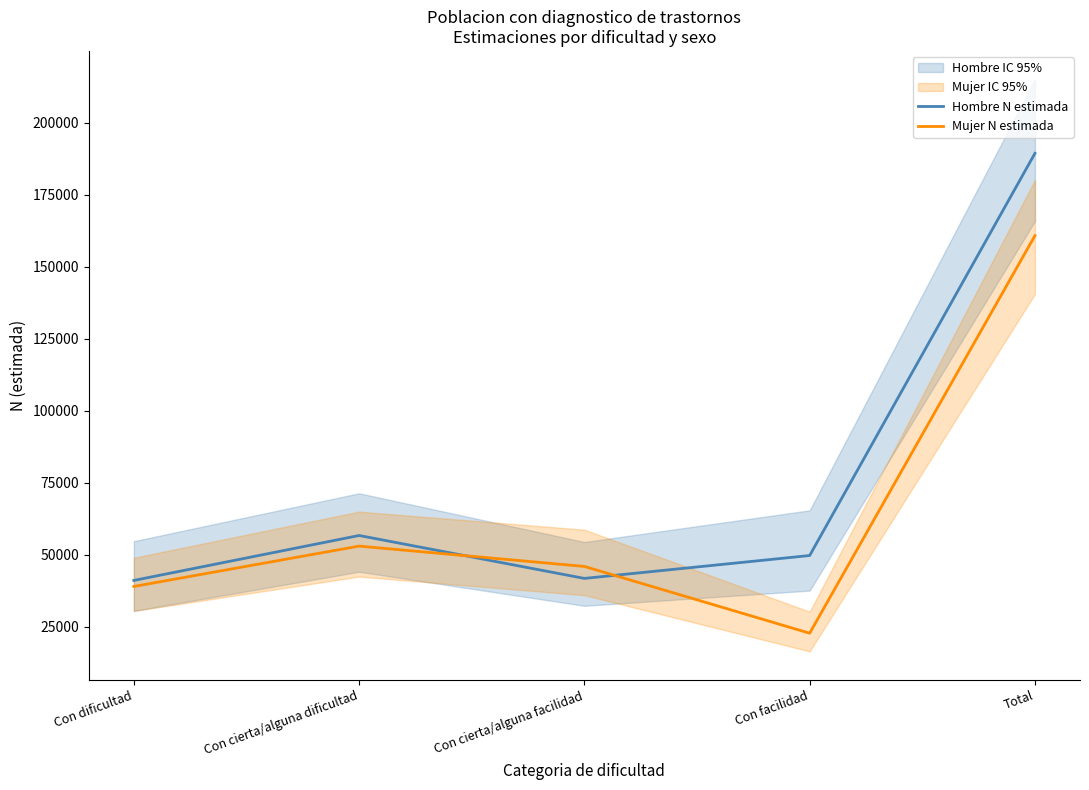

True or false: Hombre N estimada has a value of 56707 at Con cierta/alguna dificultad.

True